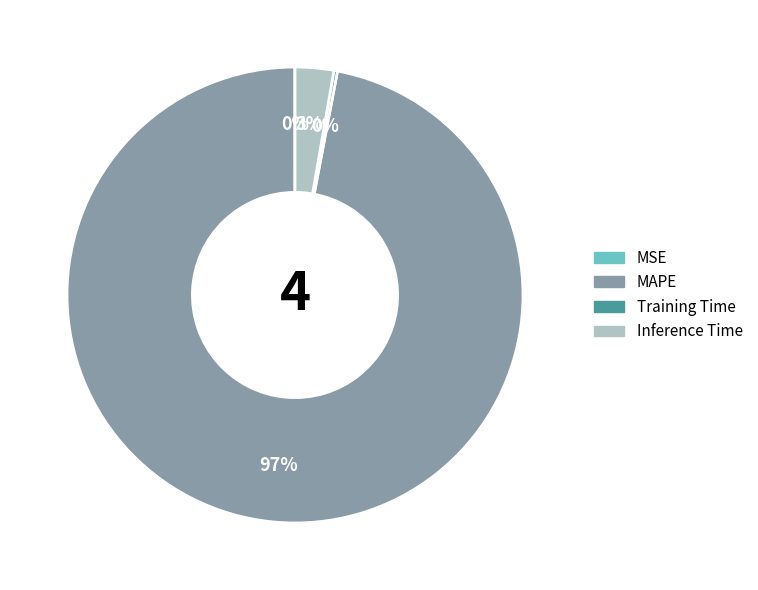

To the nearest percent, what portion does MAPE represent?

97%